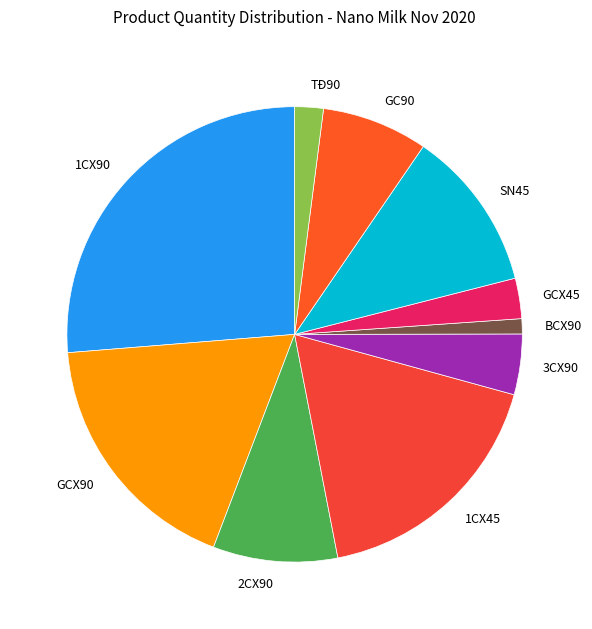

Do GCX45 and 1CX45 together represent more than half of the pie?

No